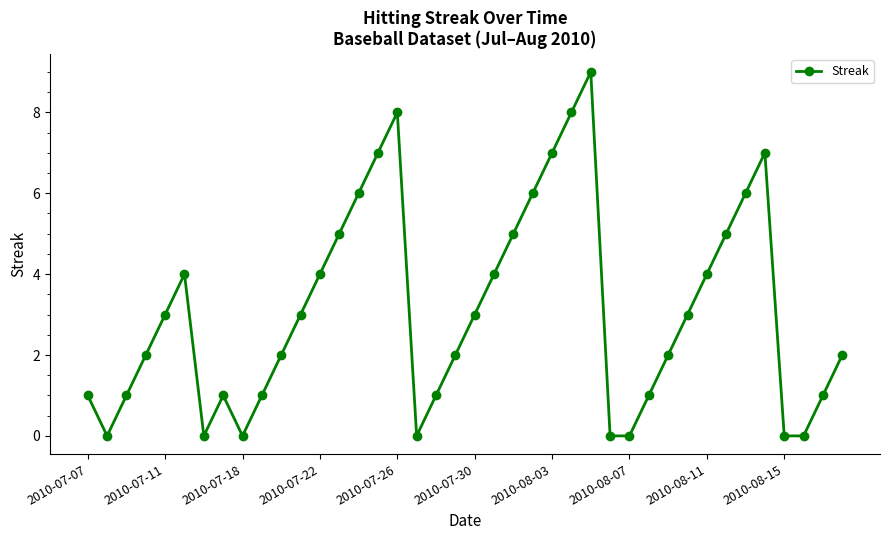

How many points are higher than both their immediate neighbors (excluding endpoints)?

5